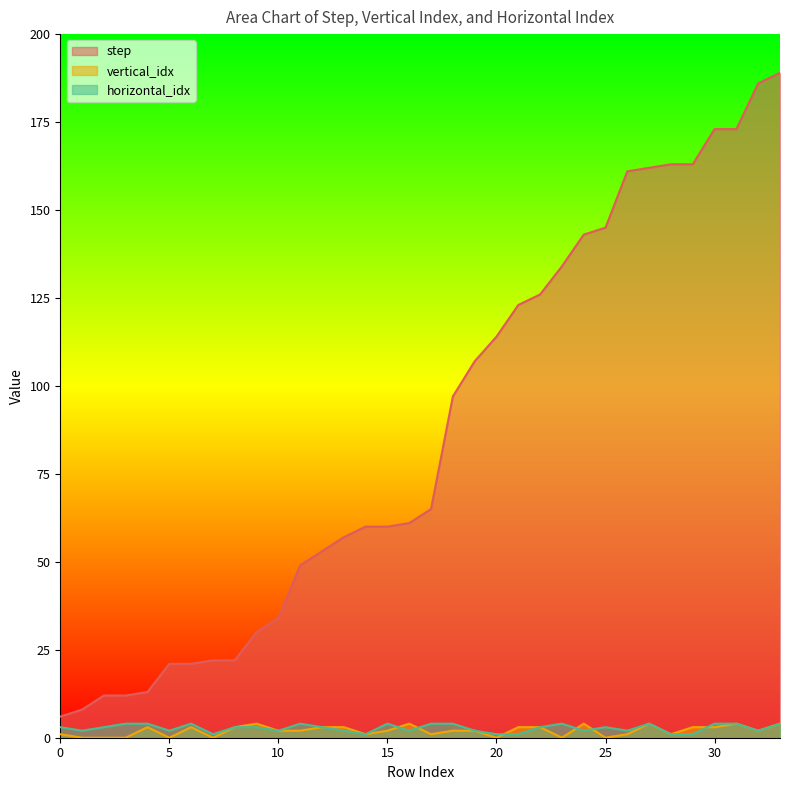

At how many categories does at least one series exceed 72?

16